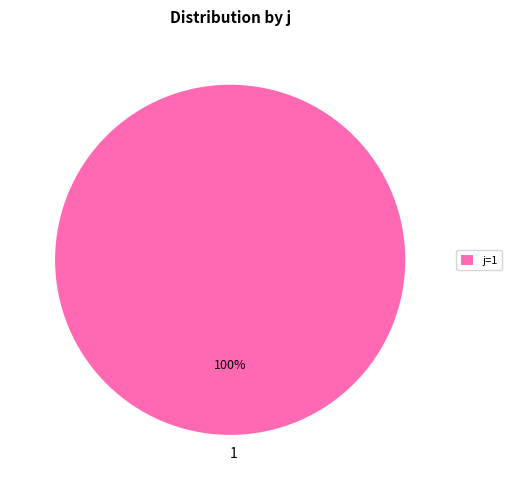

How many slices are in this pie chart?

1